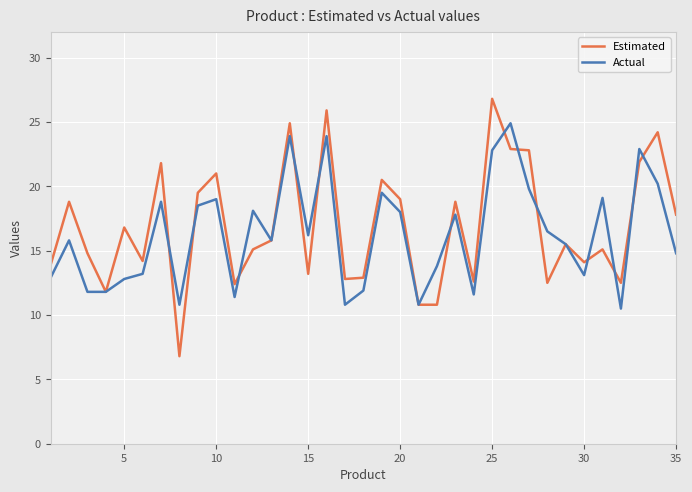

Does the chart have visible grid lines?

Yes